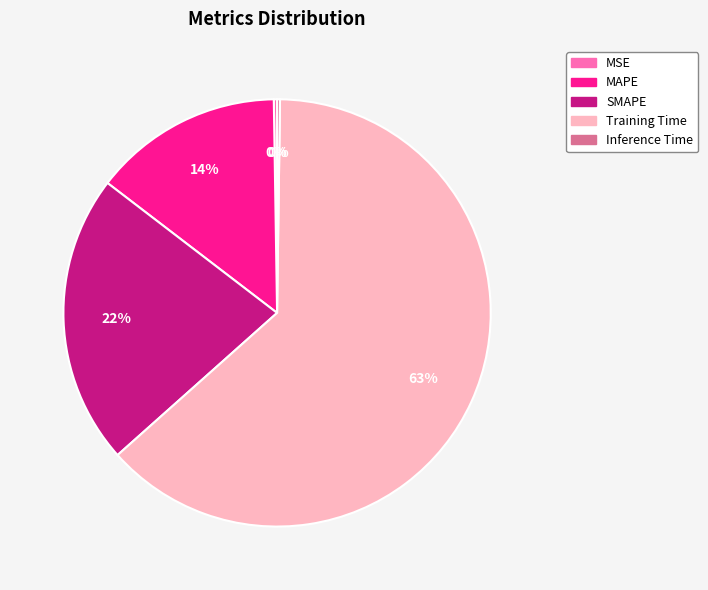

Is it true that Training Time is 63% of the pie?

True